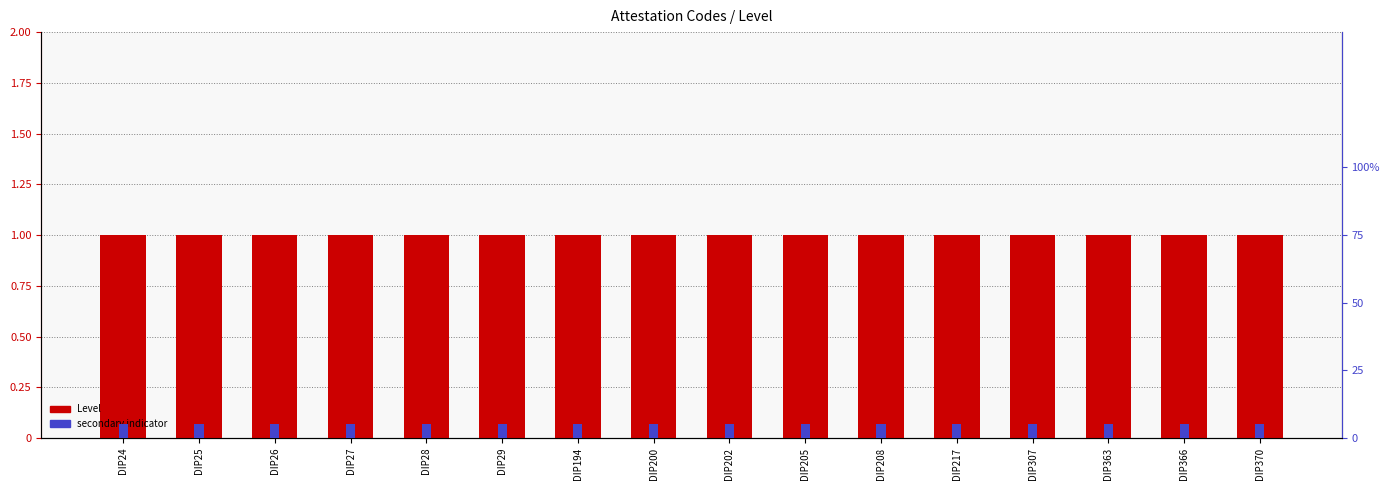

Which series changed the most between DIP24 and DIP202?

Level